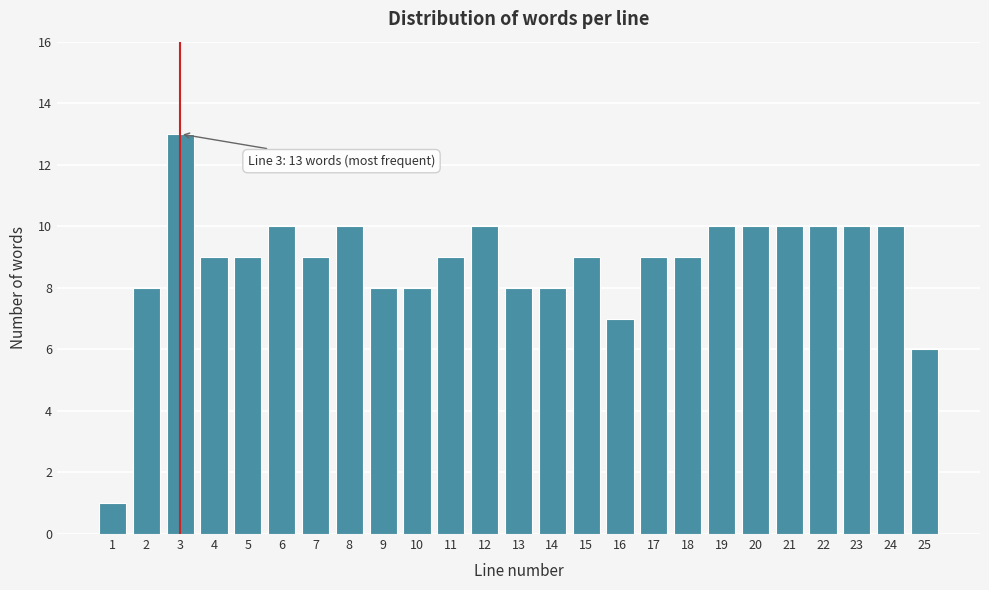

Reading right to left, list all the values displayed in this chart.

6	10	10	10	10	10	10	9	9	7	9	8	8	10	9	8	8	10	9	10	9	9	13	8	1